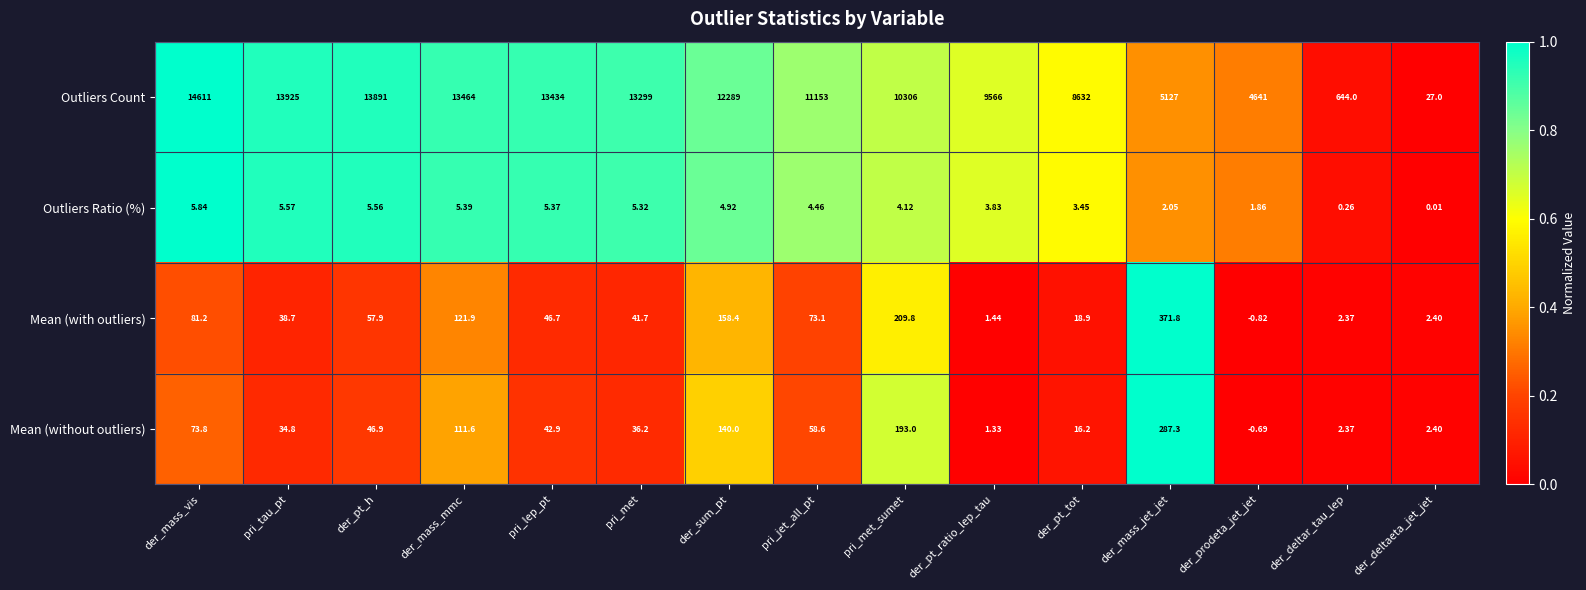

How many data points does each series have?

15